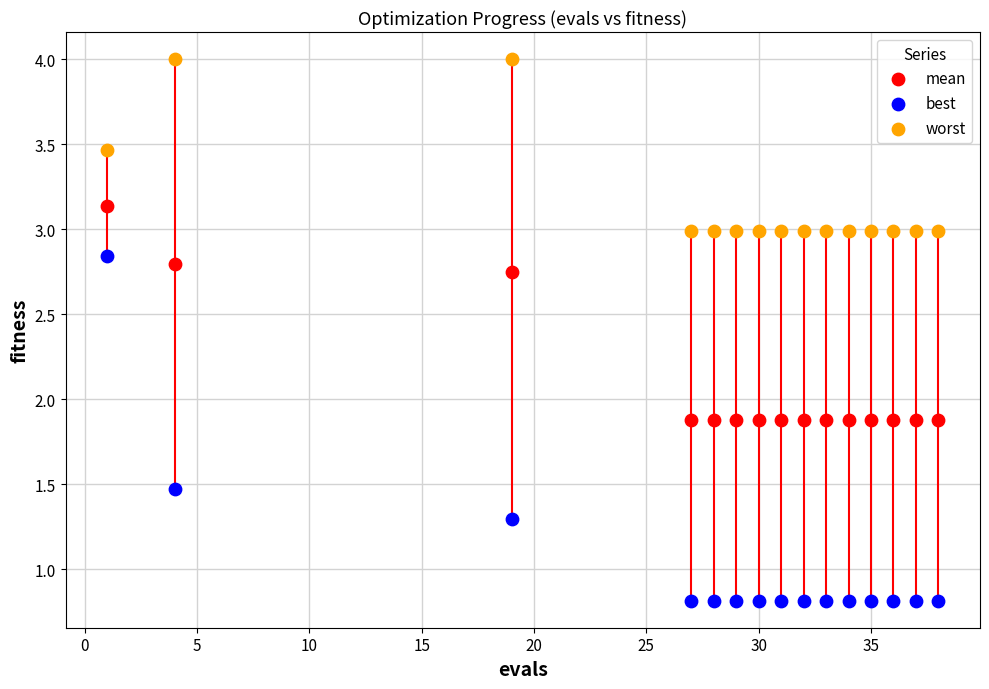

Which series reaches the maximum Y coordinate?

worst